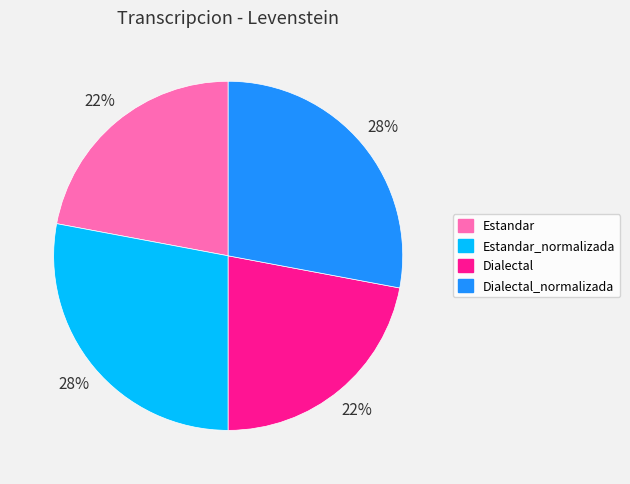

Does any single category account for the majority?

No